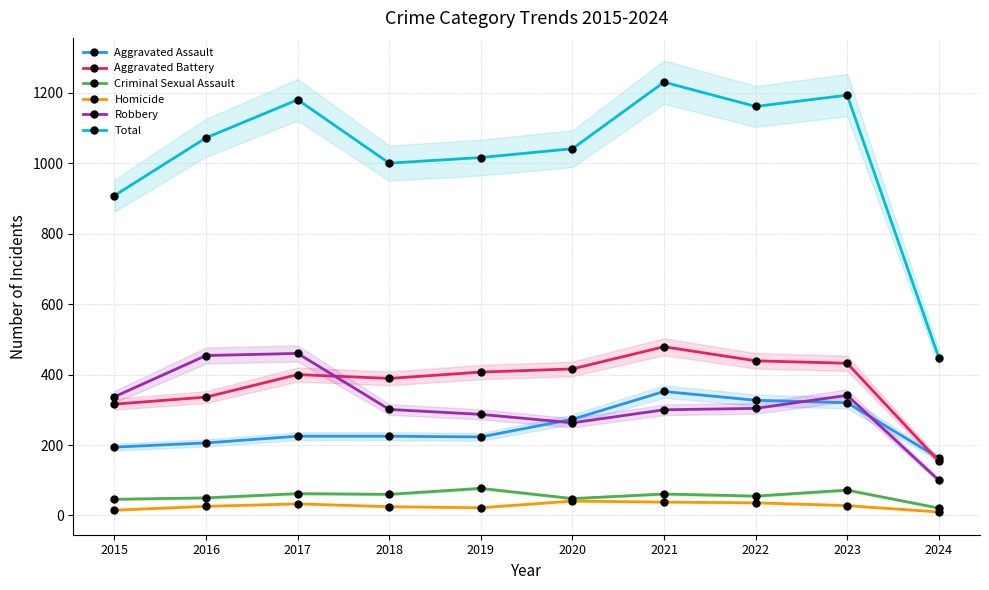

Which series has the largest total across all categories?

Total